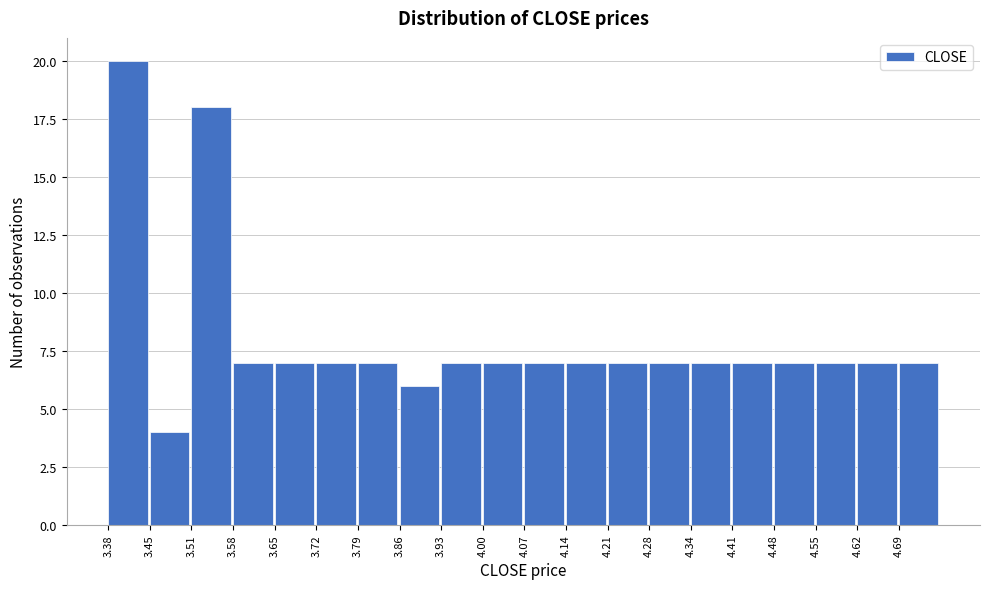

Reading left to right, list every bar in this chart as the range it spans on the x-axis followed by its height. Neither the bar edges nor the heights are printed on the chart, so give them approximately, as read against the axes.

3.38 to 3.45: 20
3.45 to 3.51: 4
3.51 to 3.58: 18
3.58 to 3.65: 7
3.65 to 3.72: 7
3.72 to 3.79: 7
3.79 to 3.86: 7
3.86 to 3.93: 6
3.93 to 4.00: 7
4.00 to 4.07: 7
4.07 to 4.14: 7
4.14 to 4.21: 7
4.21 to 4.28: 7
4.28 to 4.34: 7
4.34 to 4.41: 7
4.41 to 4.48: 7
4.48 to 4.55: 7
4.55 to 4.62: 7
4.62 to 4.69: 7
4.69 to 4.76: 7